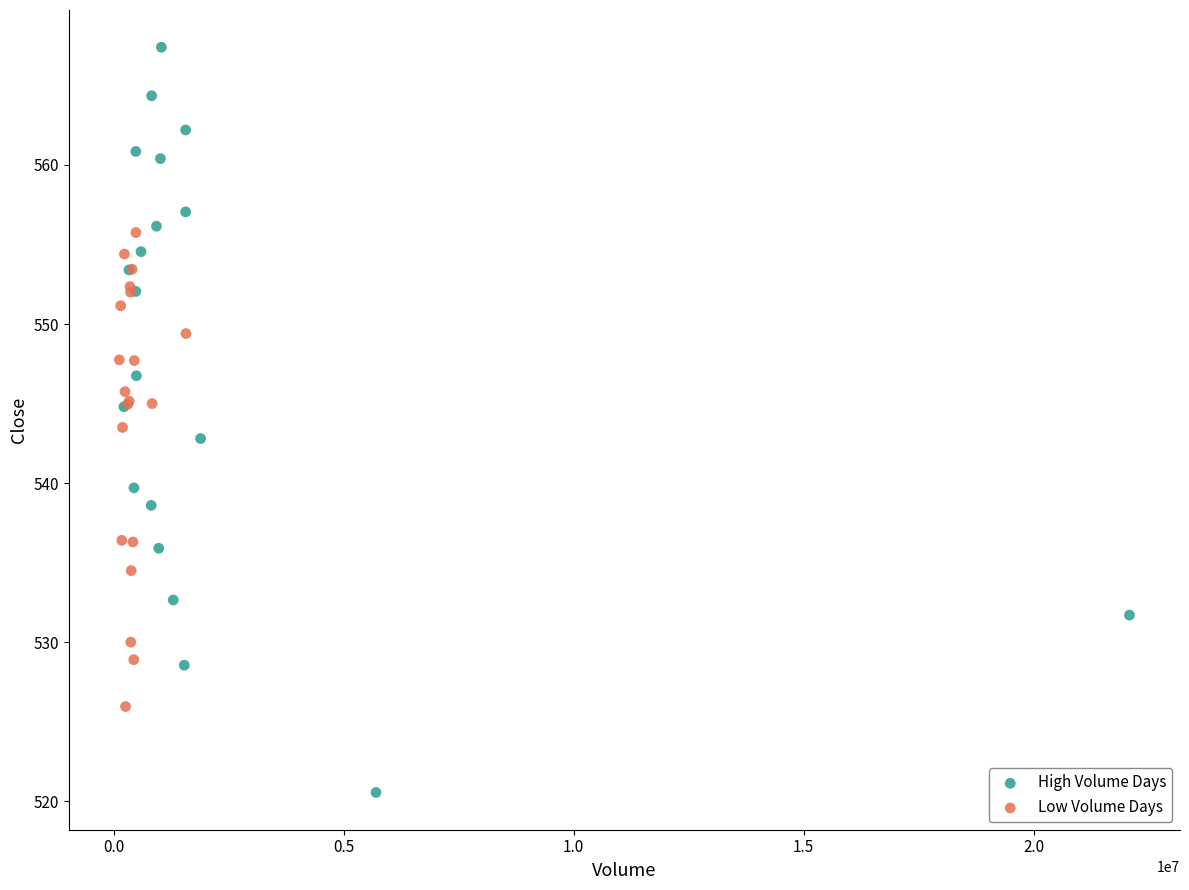

Which series contains the lowest Y value?

High Volume Days